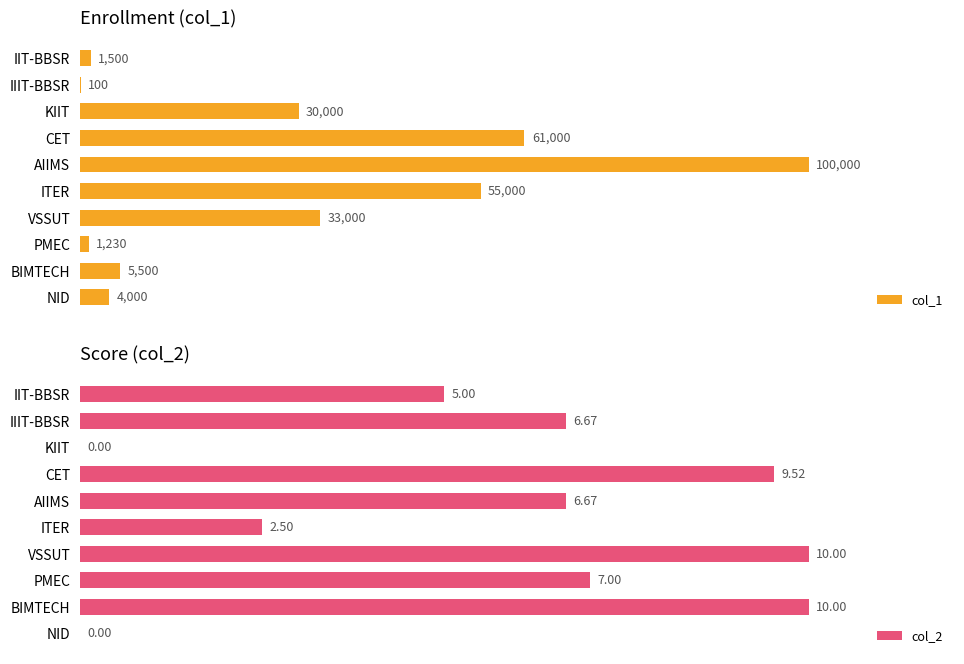

At how many categories does at least one series exceed 4?

9